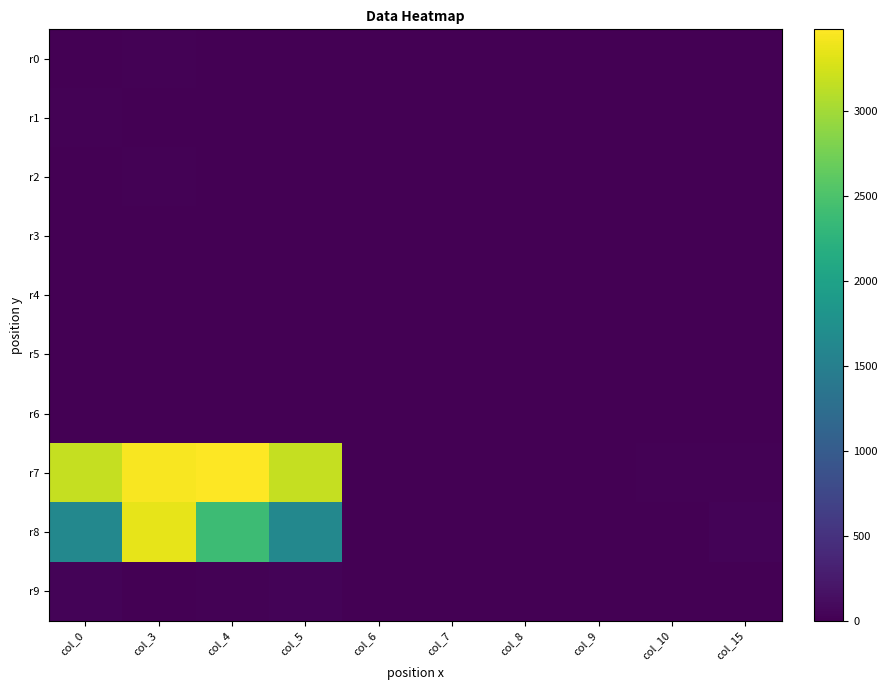

Between col_3 and col_10, which series saw the biggest shift?

r7